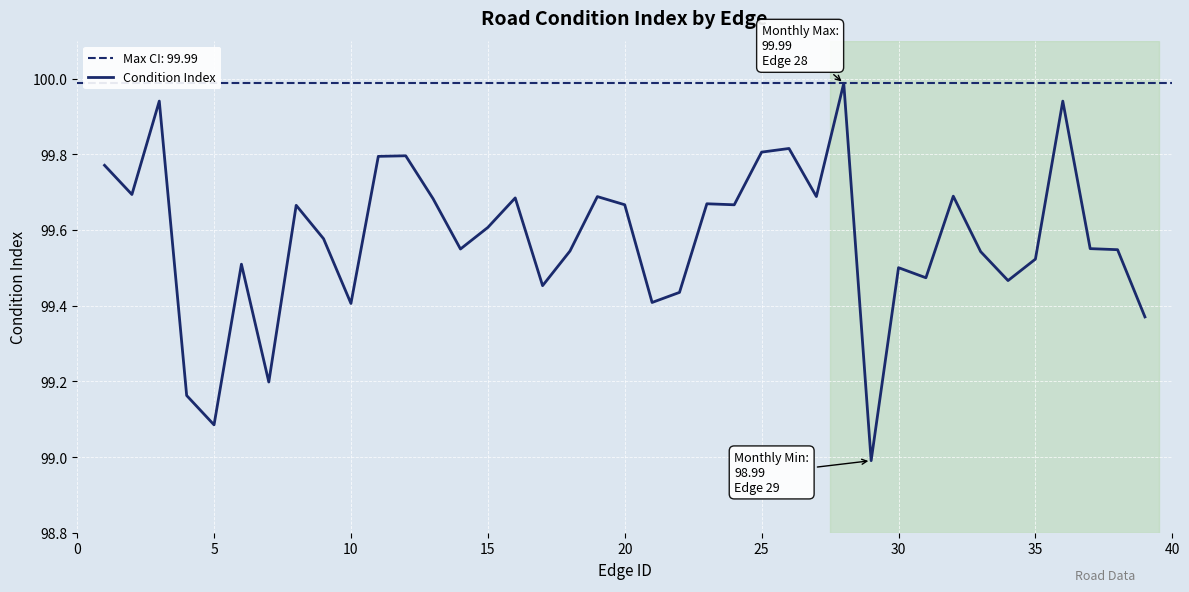

What is the highest value of the Condition Index series?

100.0